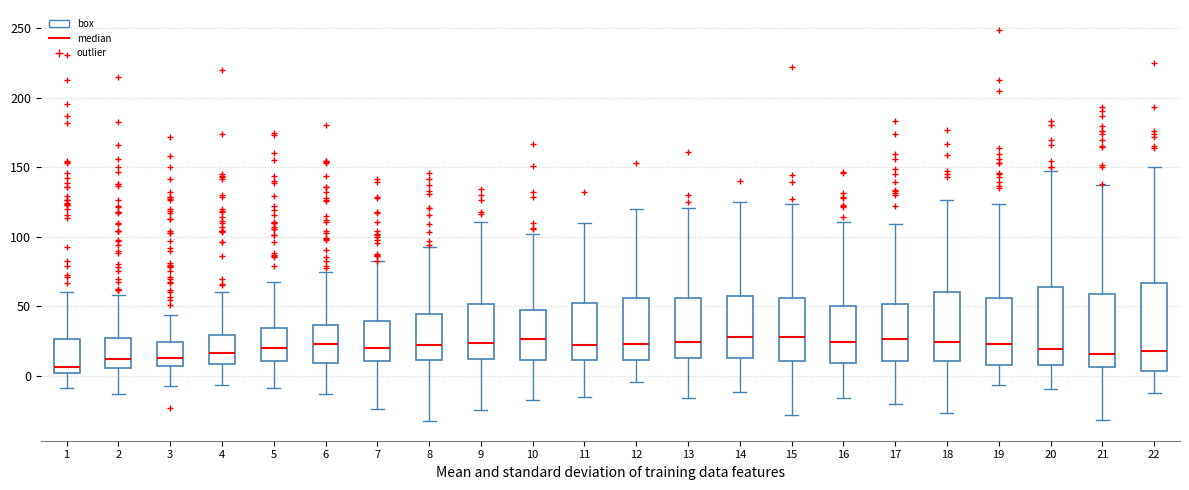

Which box is the tallest, from its lower edge to its upper edge?

22